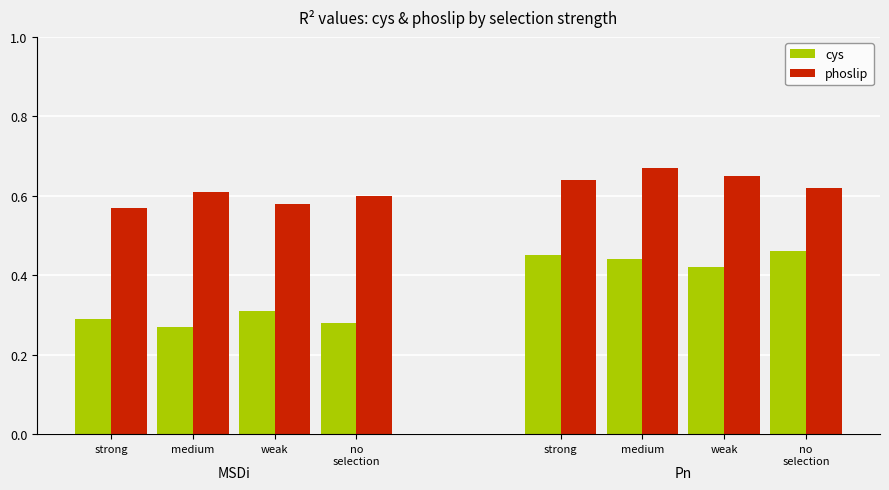

Which category has the lowest value across all series?

medium selection